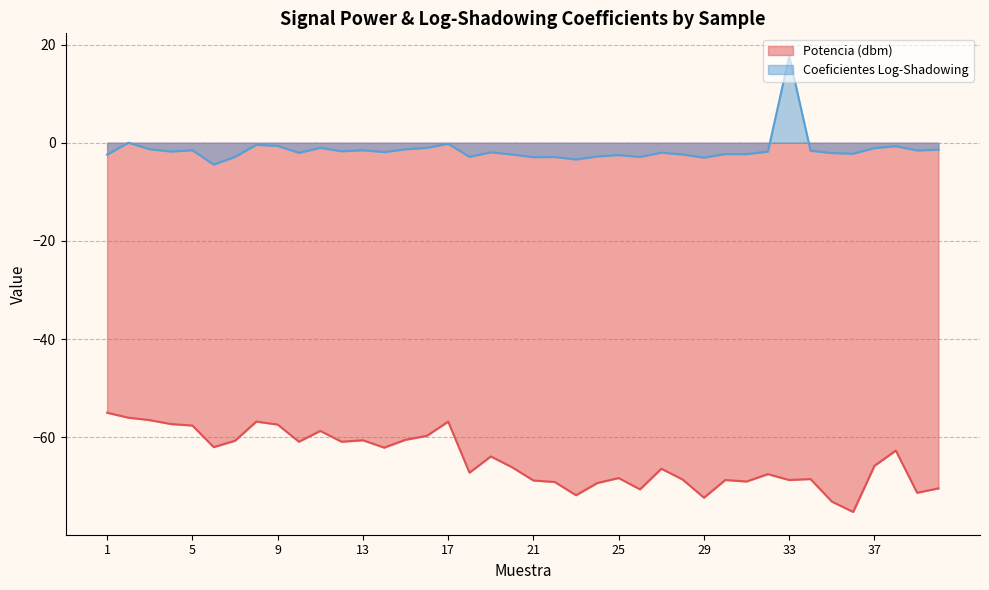

Is the value of Coeficientes Log-Shadowing at 20 greater than the value of Potencia (dbm) at 31?

Yes